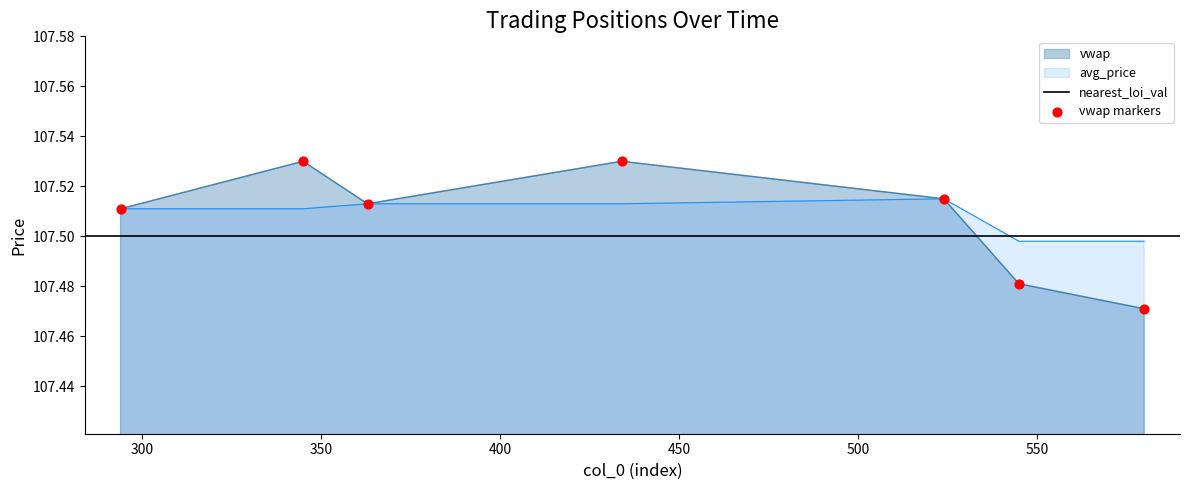

Is the value of vwap at 350 greater than the value of avg_price at 400?

No